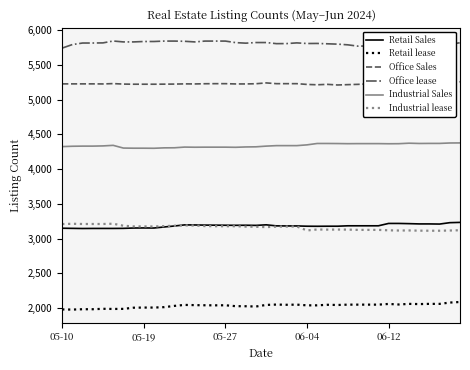

What is the minimum value for Retail Sales?

3145